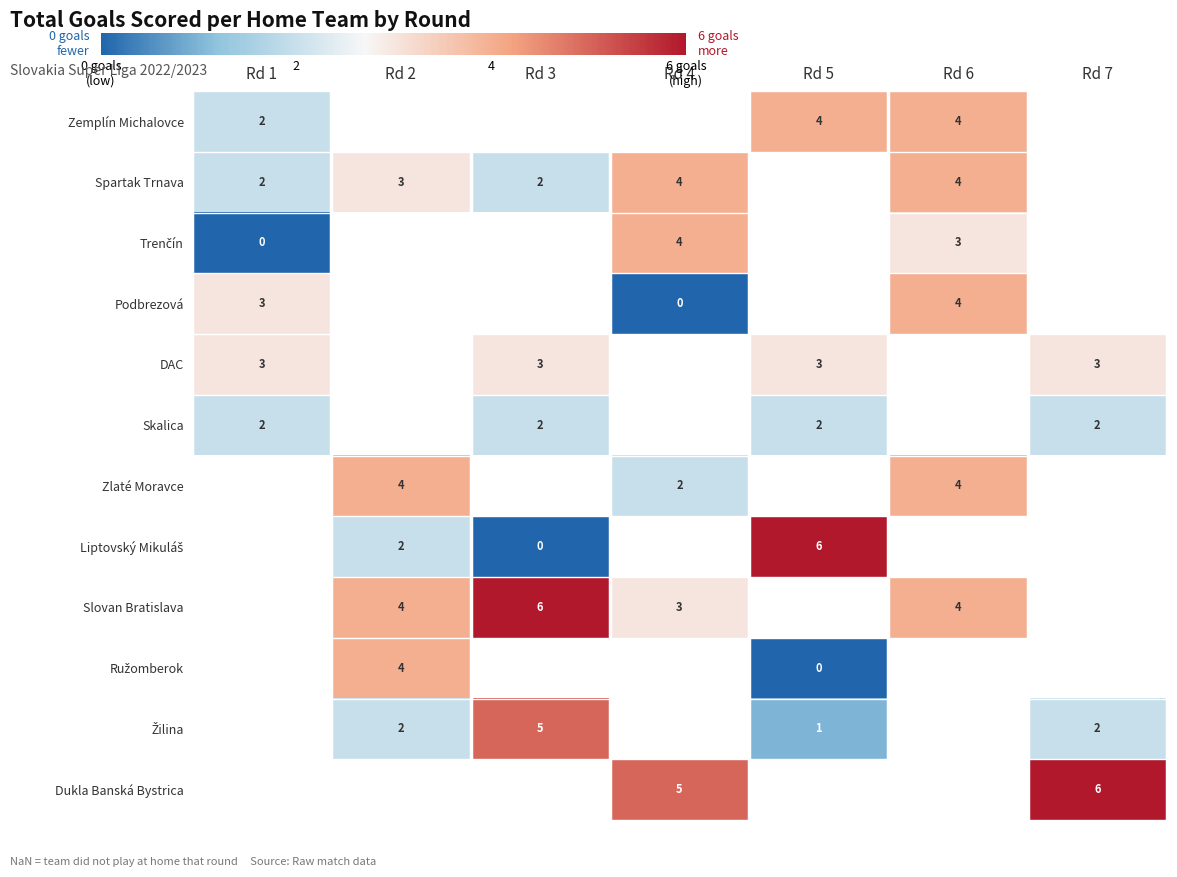

True or false: Spartak Trnava has a value of 2 at Rd 3.

True